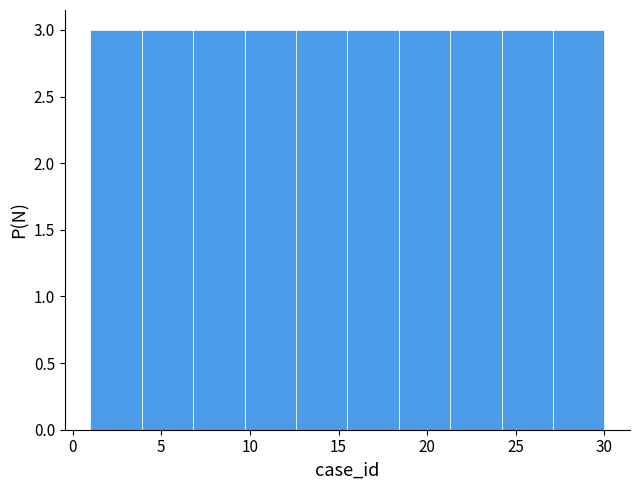

Reading left to right, list every bar in this chart as the range it spans on the x-axis followed by its height. Neither the bar edges nor the heights are printed on the chart, so give them approximately, as read against the axes.

1.0 to 3.9: 3
3.9 to 6.8: 3
6.8 to 9.7: 3
9.7 to 12.6: 3
12.6 to 15.5: 3
15.5 to 18.4: 3
18.4 to 21.3: 3
21.3 to 24.2: 3
24.2 to 27.1: 3
27.1 to 30.0: 3